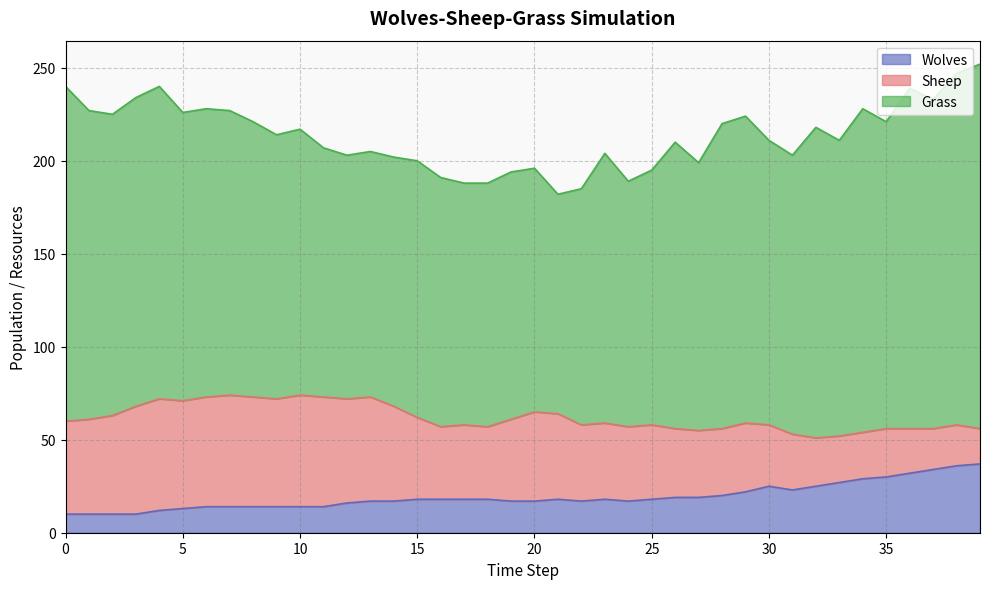

Between which two adjacent categories do Wolves and Sheep first intersect?

32 and 33